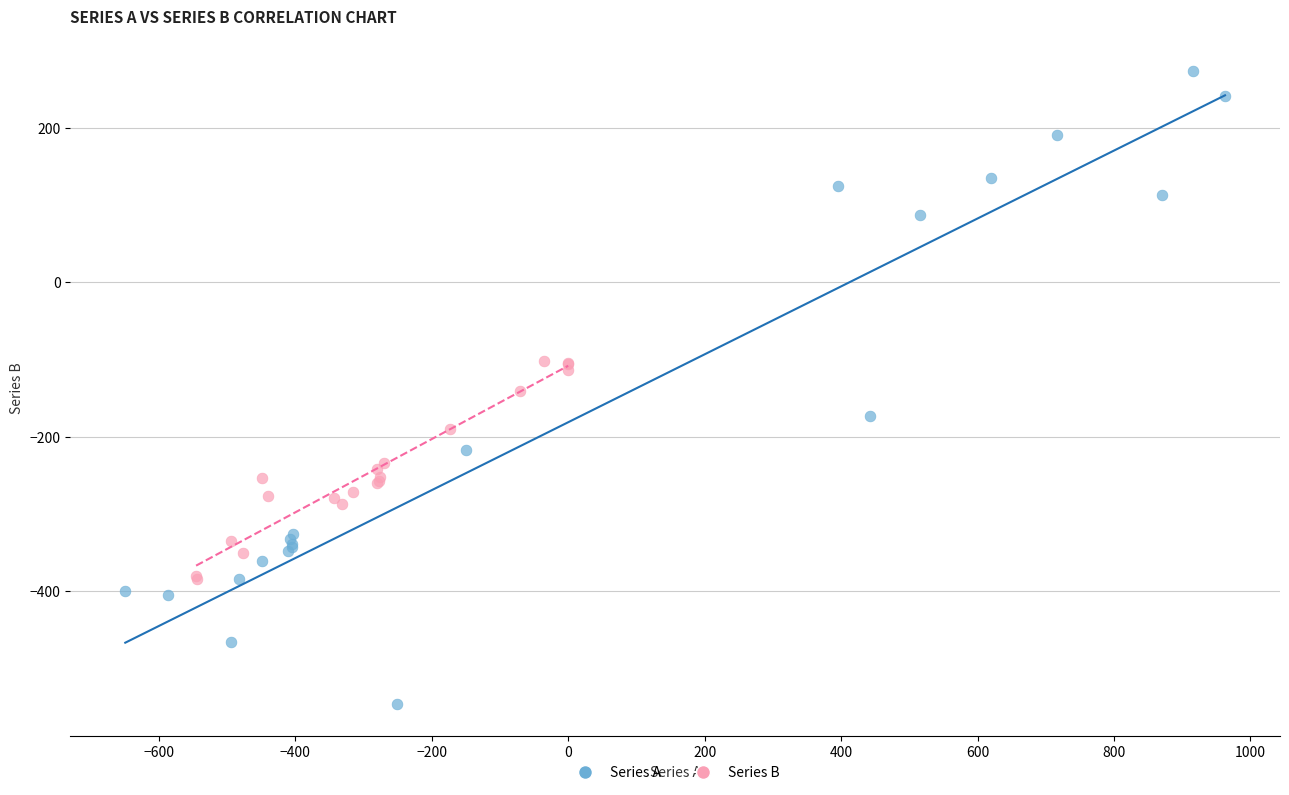

Which series reaches the minimum Y coordinate?

Series A